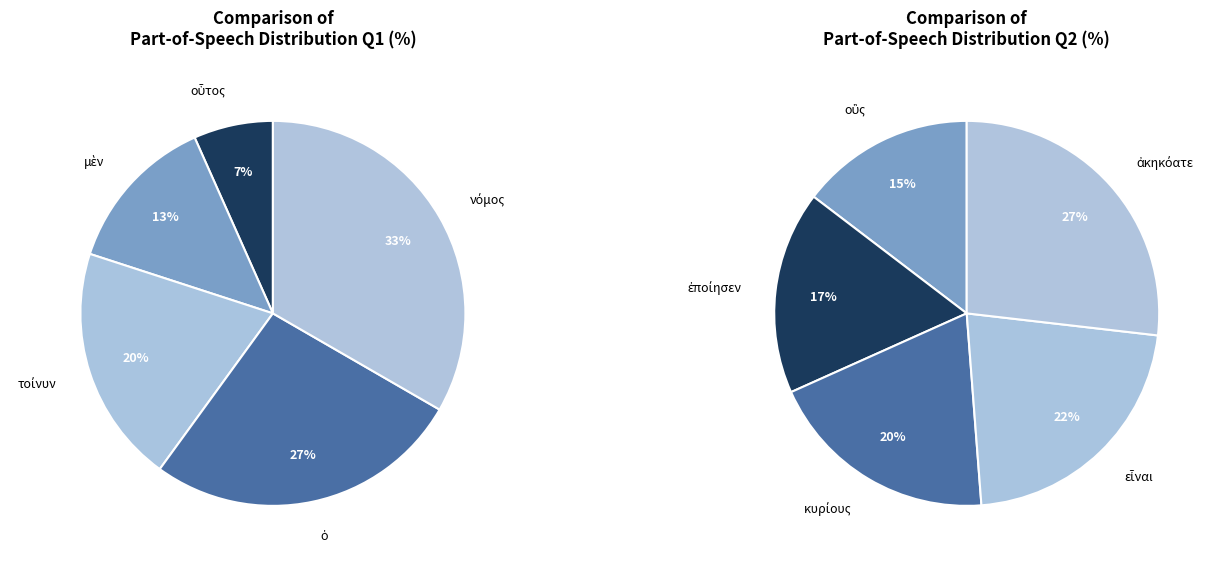

Count the number of slices in the pie.

10